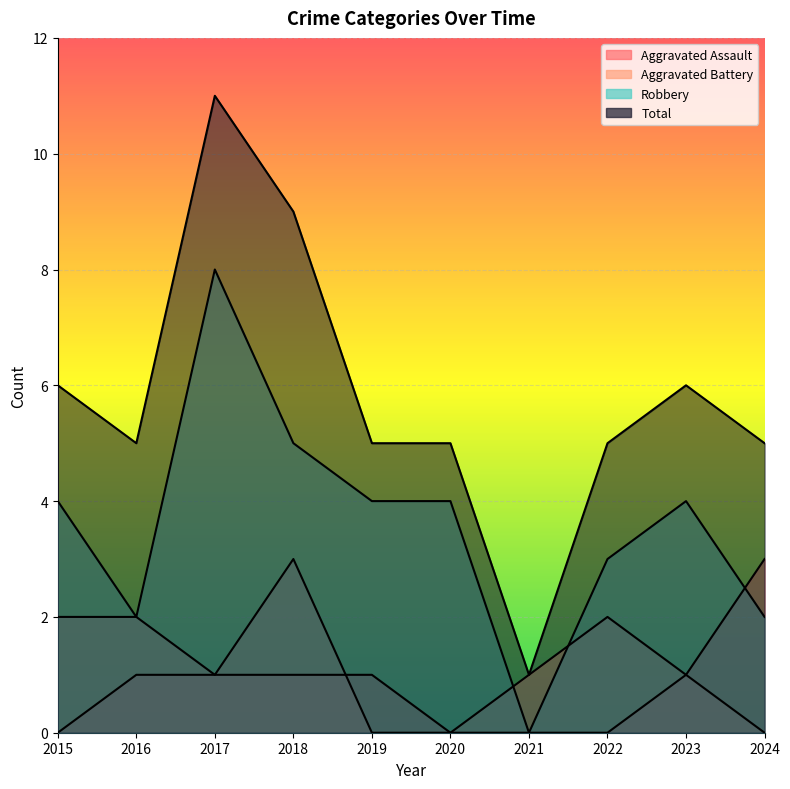

True or false: Aggravated Assault and Aggravated Battery cross at least once.

True